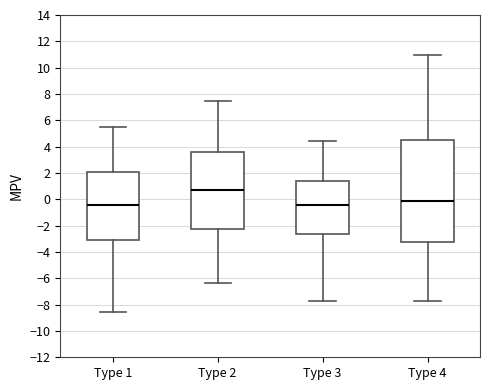

Reading left to right, read every box against the y-axis: the position of its median line, the range the box covers, and the ends of its whiskers. The values are not printed on the chart, so give them approximately, as read against the axis.

Type 1: median -0.4, box -3.0 to 2.2, whiskers -8.6 to 5.4
Type 2: median 0.8, box -2.2 to 3.6, whiskers -6.4 to 7.4
Type 3: median -0.4, box -2.6 to 1.4, whiskers -7.8 to 4.4
Type 4: median -0.2, box -3.2 to 4.4, whiskers -7.8 to 11.0